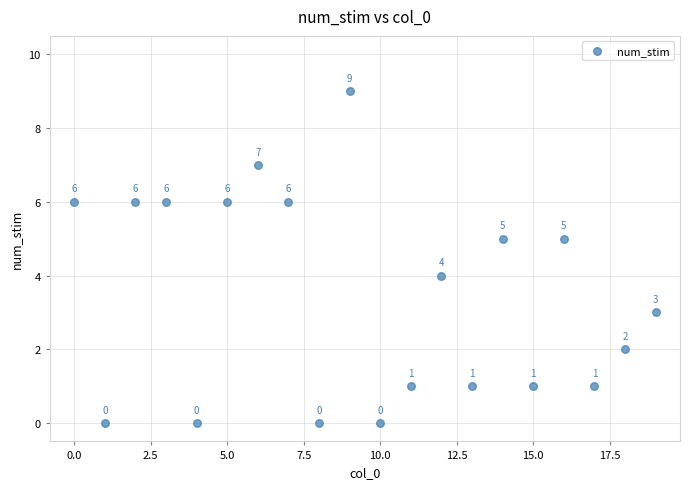

What Y value in the scatter plot is closest to 4?

4